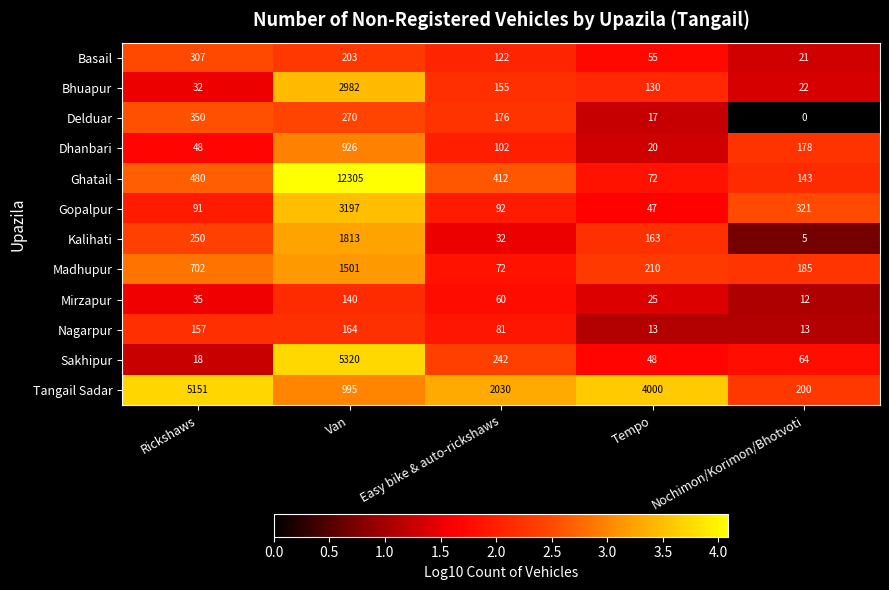

Where does the Nagarpur series first go above 81?

Rickshaws